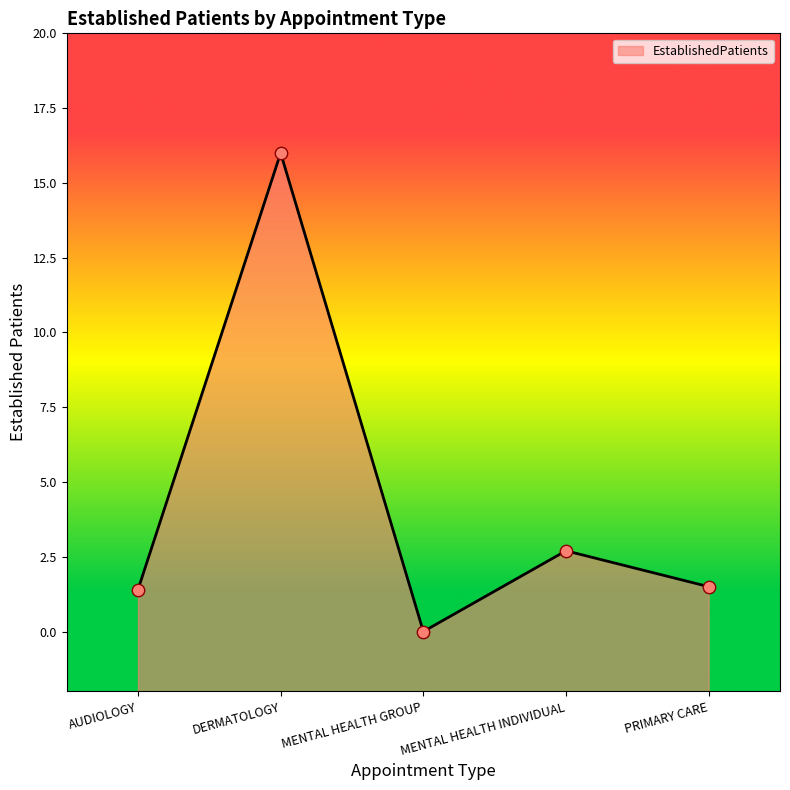

What is the change in value from MENTAL HEALTH GROUP to PRIMARY CARE?

+1.5